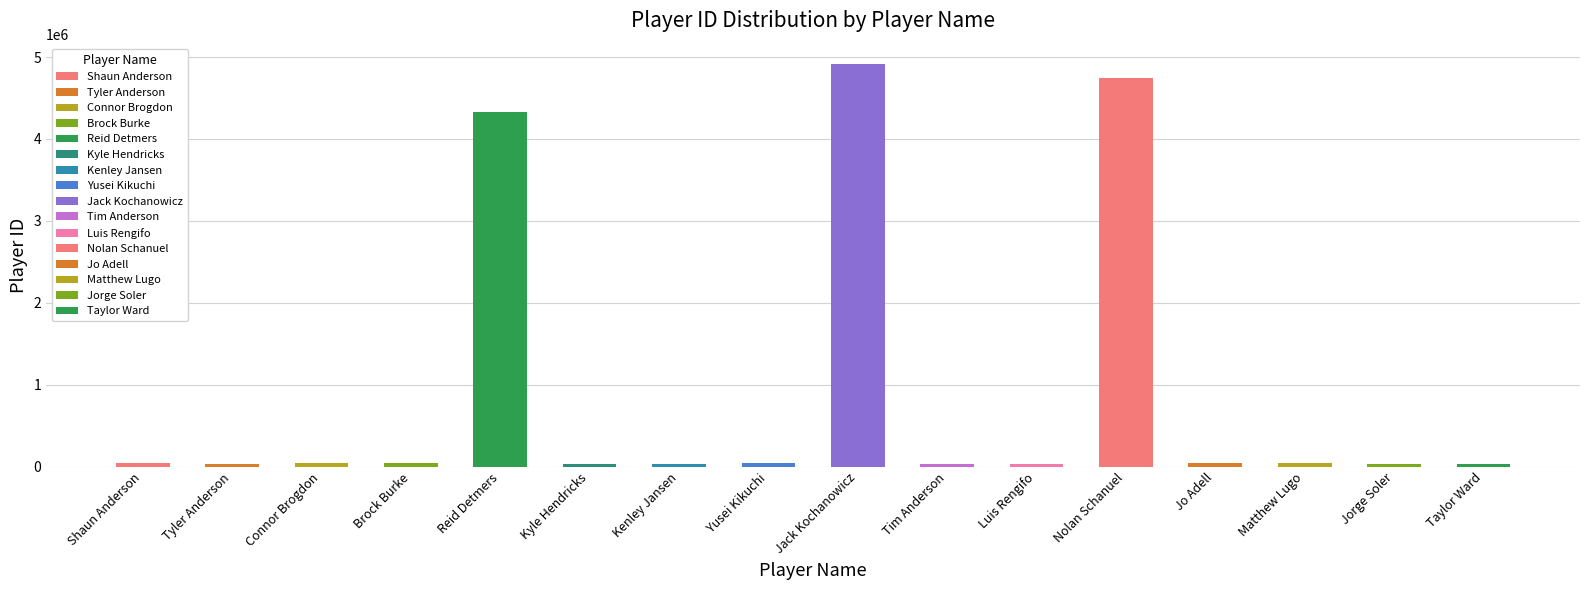

What is the label of the 8th bar from the left?

Yusei Kikuchi